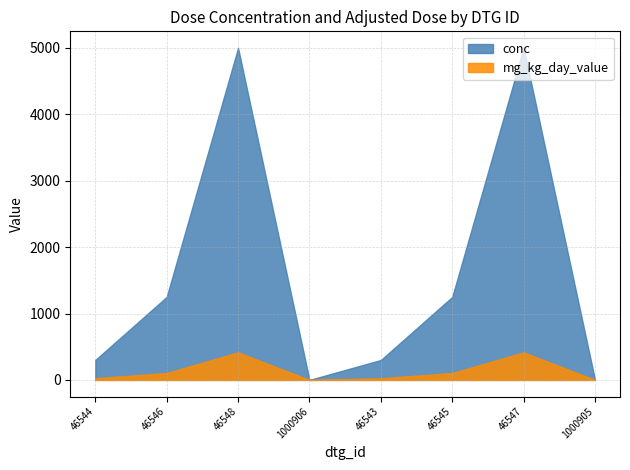

At how many categories does at least one series exceed 2196?

2